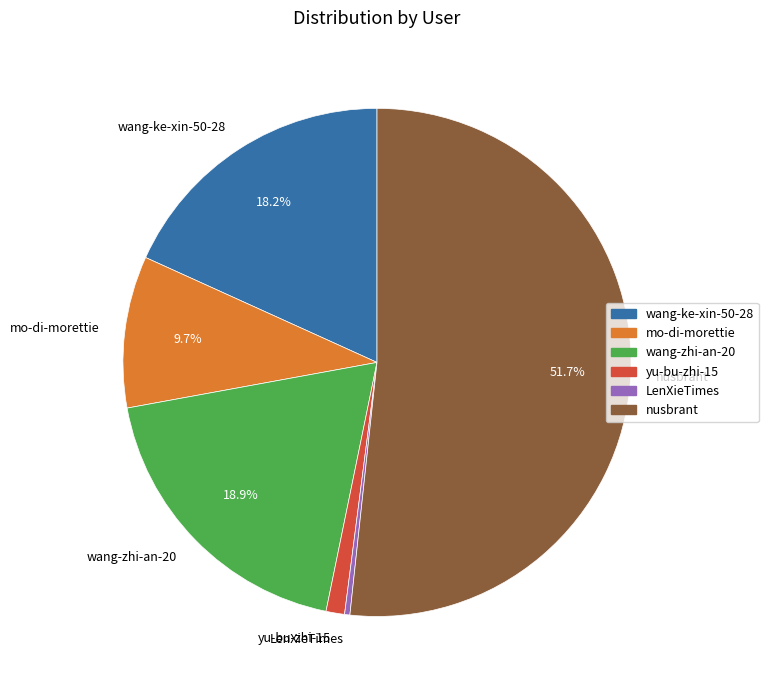

Which category accounts for the majority?

nusbrant